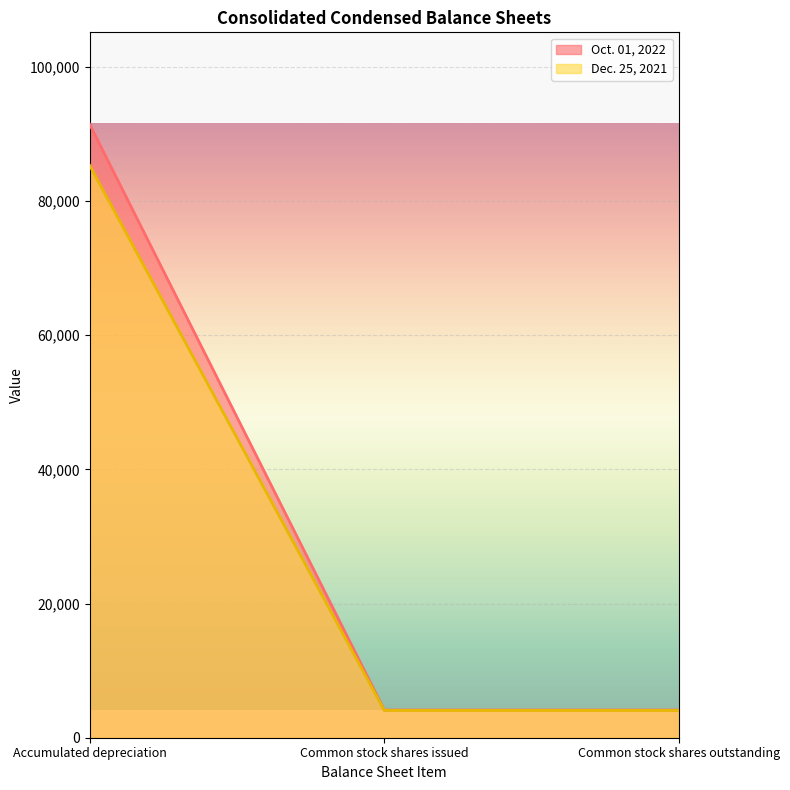

Is it true that Oct. 01, 2022 equals 6227 at Common stock shares outstanding?

False